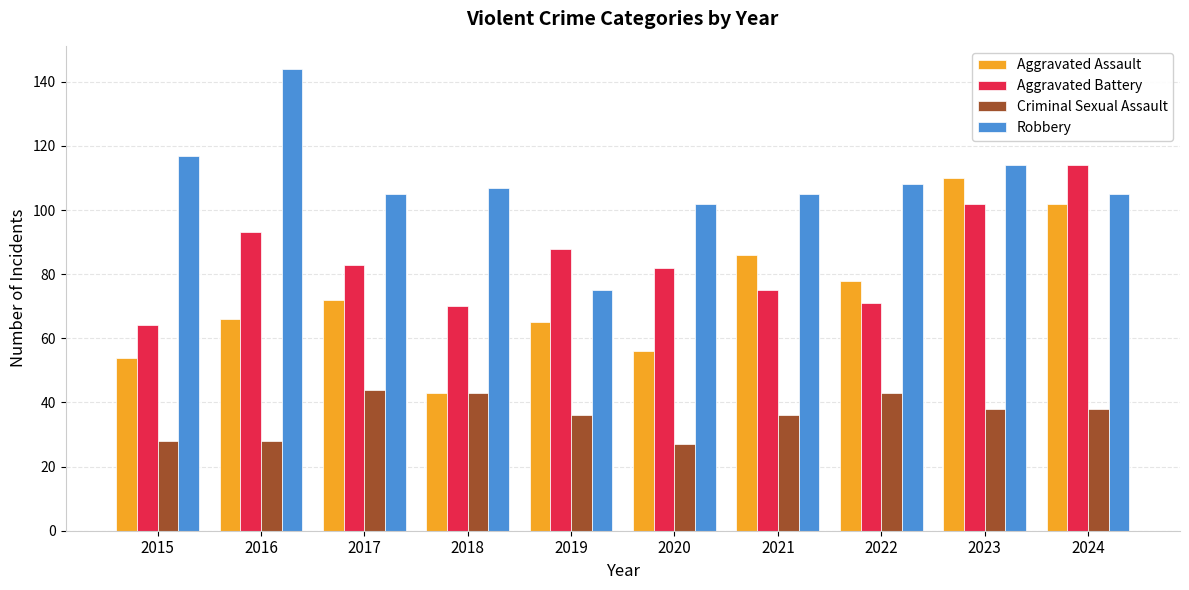

What is the greatest value displayed?

144